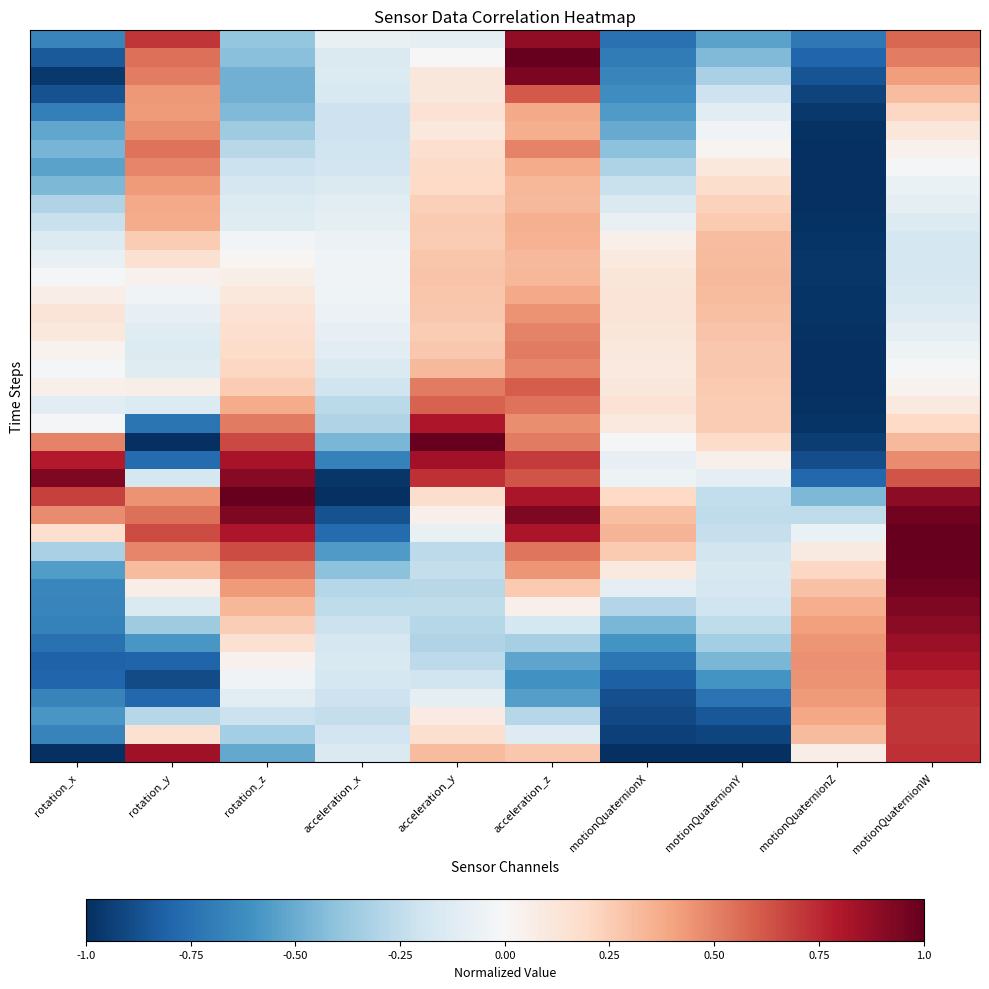

What is the total value across all series at rotation_x?

-11.1